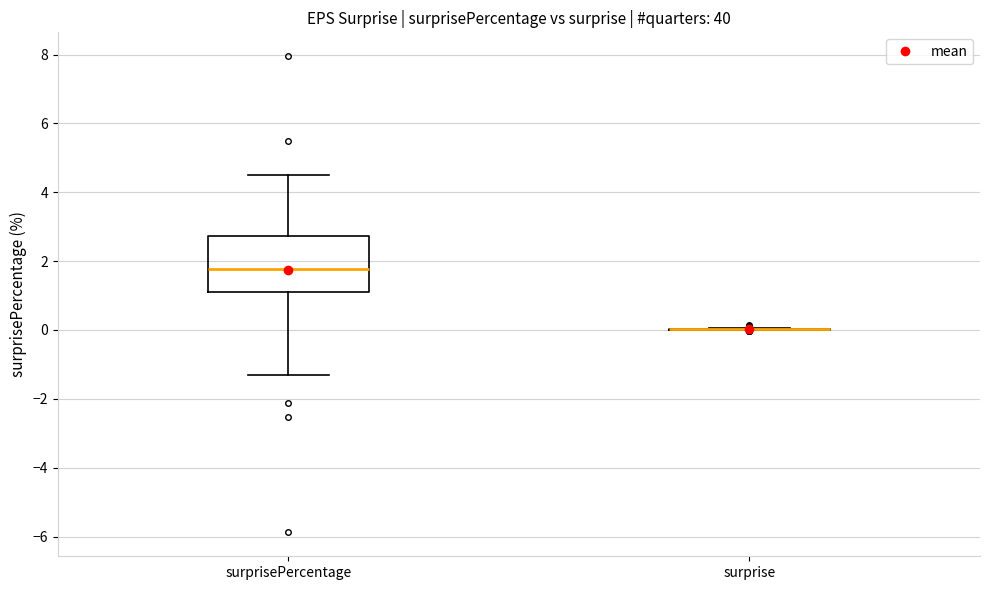

Comparing the boxes themselves (not the whiskers), which one is the tallest?

surprisePercentage